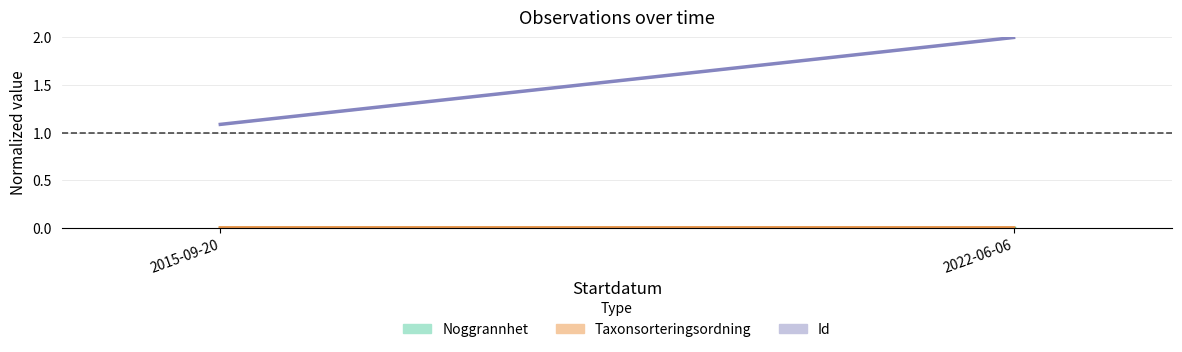

Count the number of data series in this chart.

3